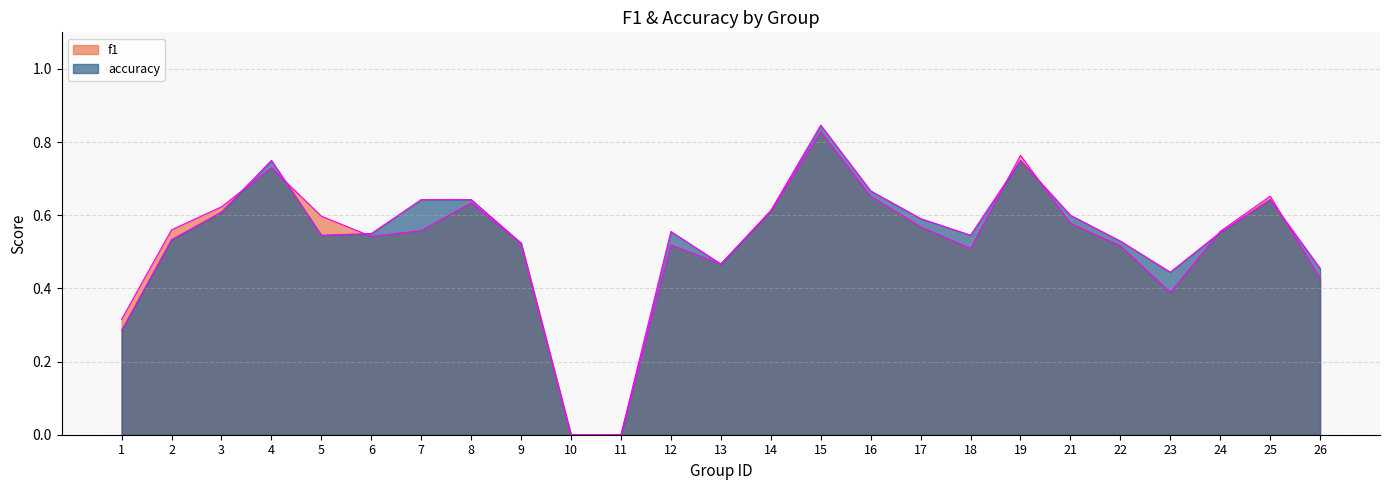

Which has a higher value, 15 or 5?

15